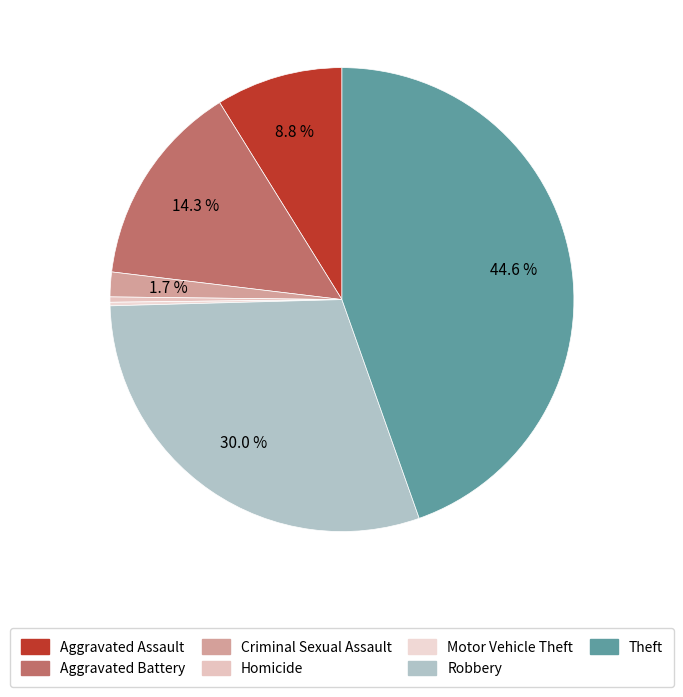

Combined, do Robbery and Aggravated Battery account for over 50%?

No